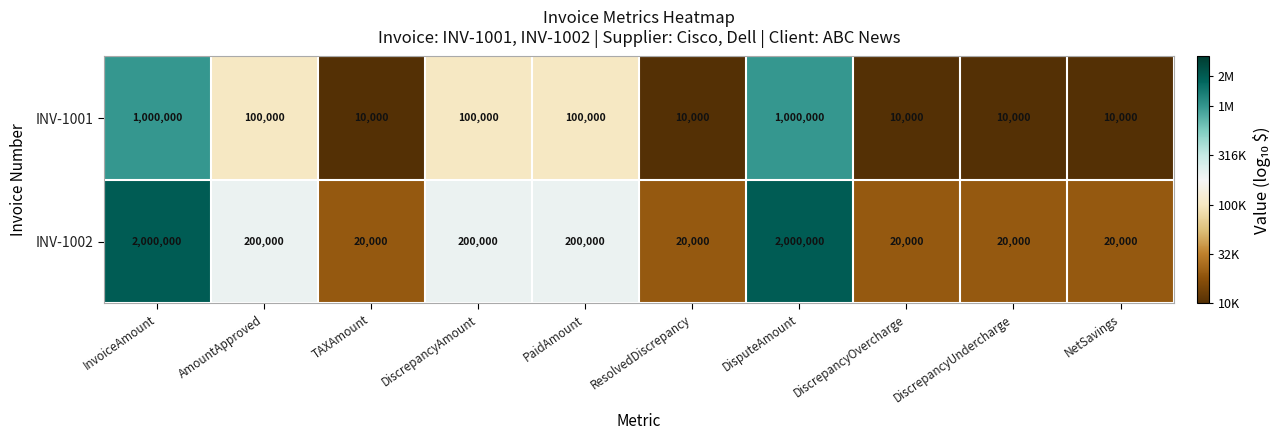

Rank the series by their maximum value, from highest to lowest.

INV-1002, INV-1001